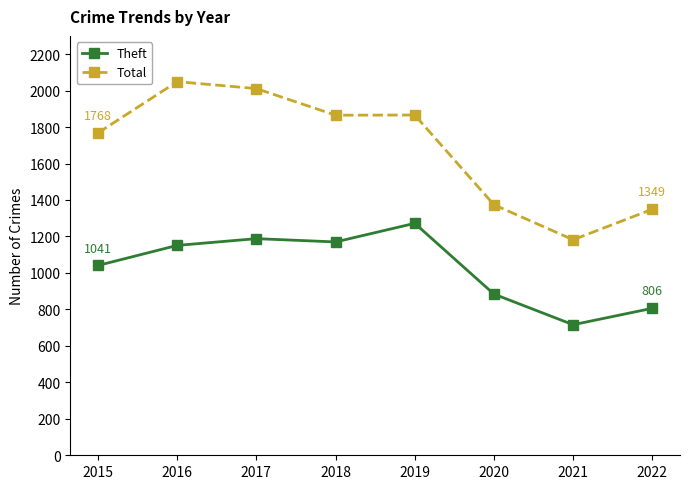

Is it true that Theft equals 565 at 2017?

False